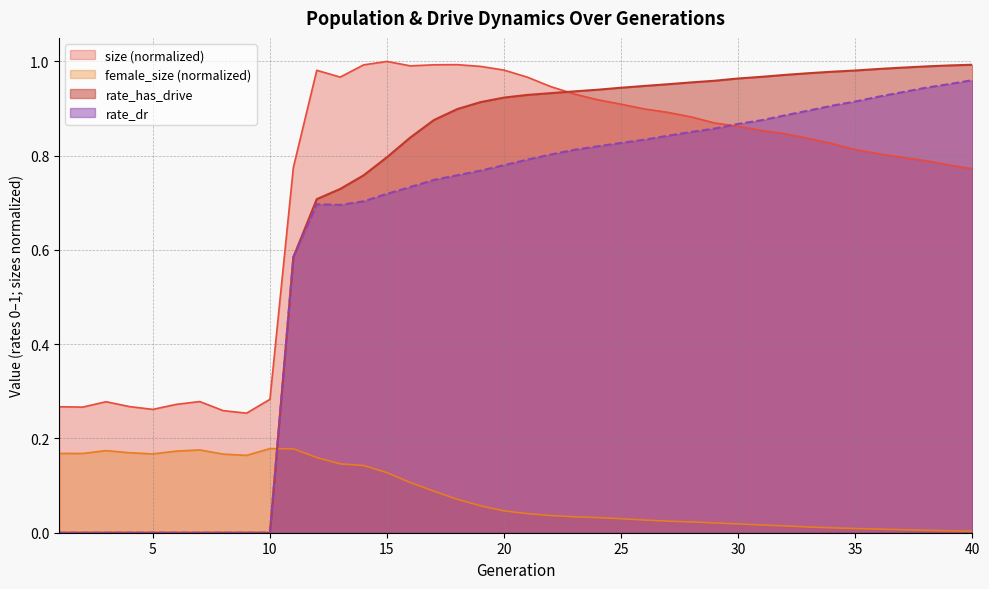

Between 23 and 37, which series saw the biggest shift?

size